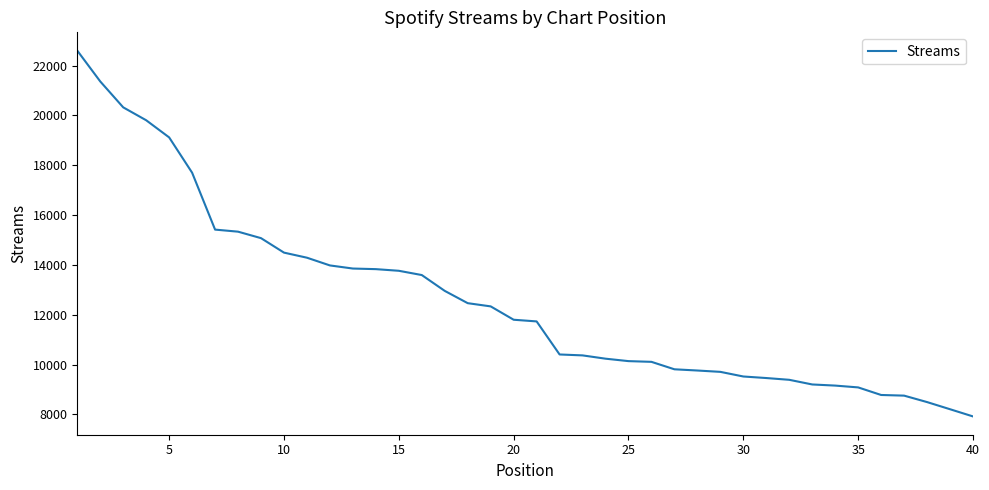

What is the maximum value shown in the chart?

22601